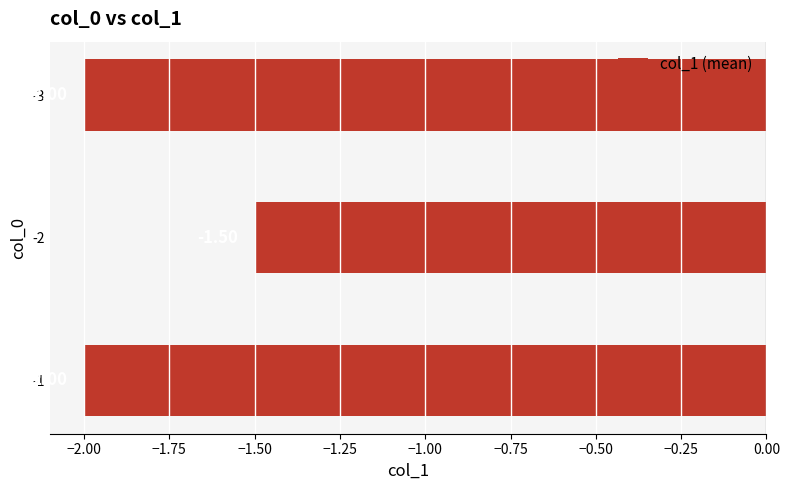

What is the average value?

-1.8